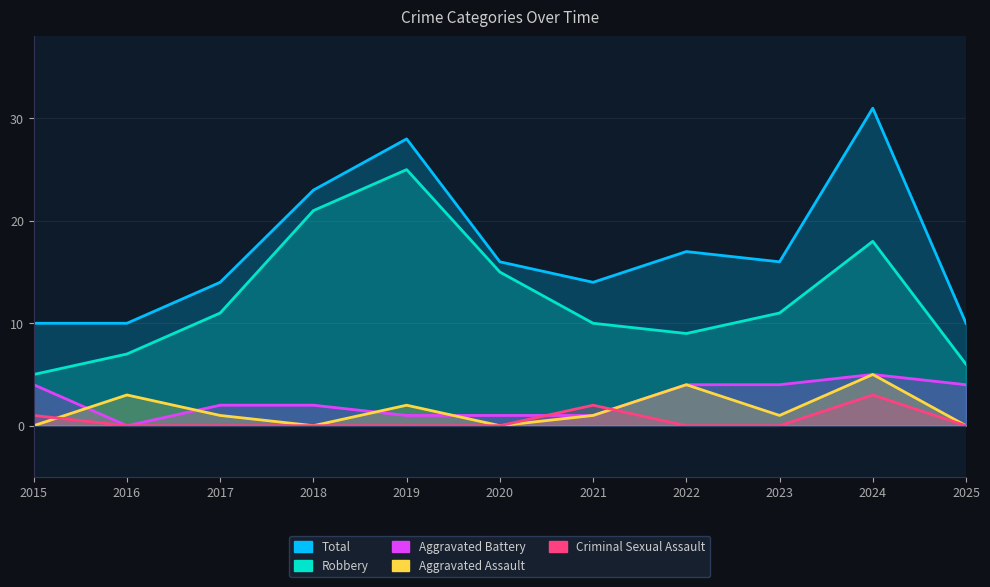

True or false: Total and Criminal Sexual Assault intersect in this chart.

False